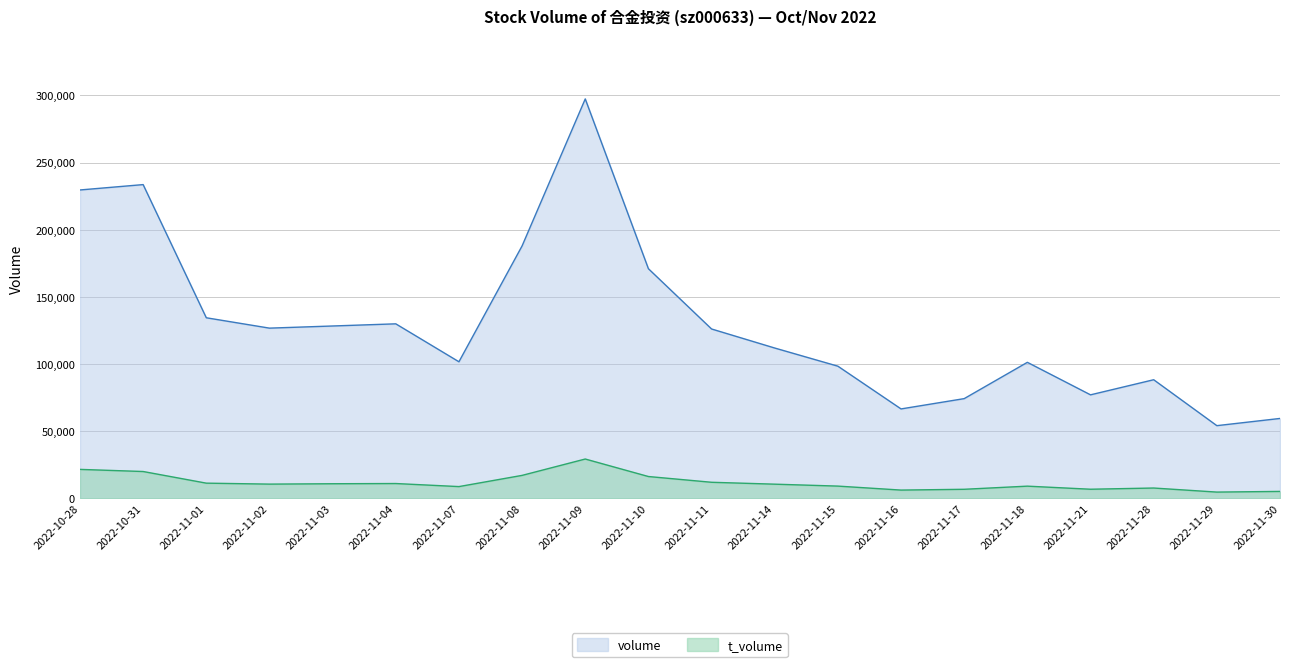

What is the sum of all t_volume values?

236455